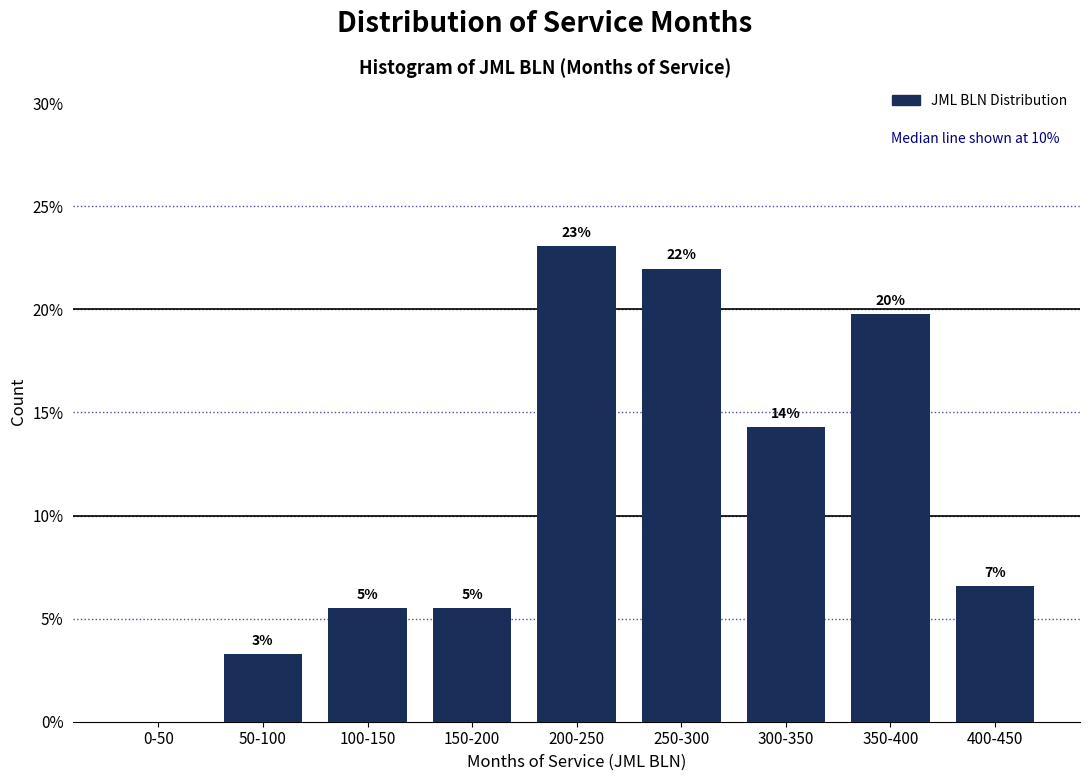

Are the bars horizontal?

No